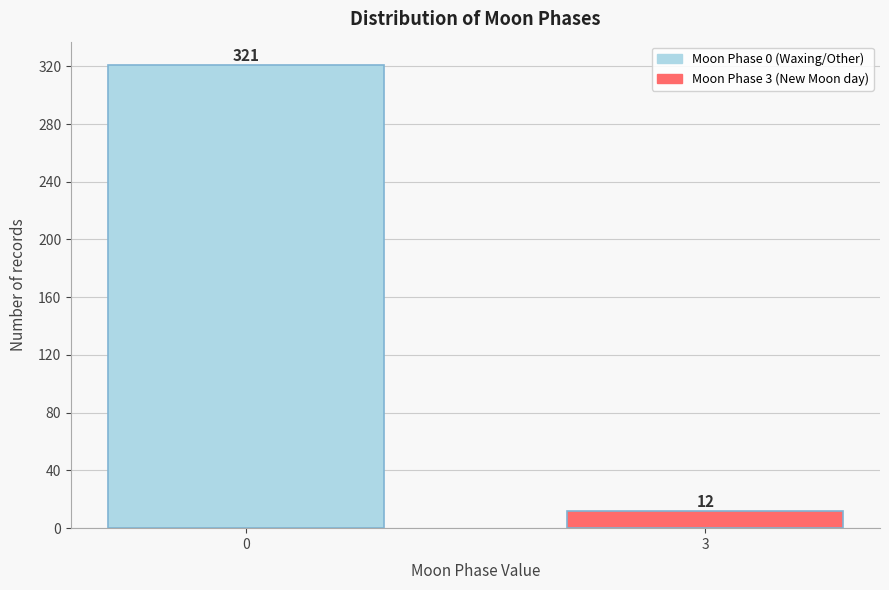

Reading right to left, what are all the values shown in this chart?

3=12	0=321